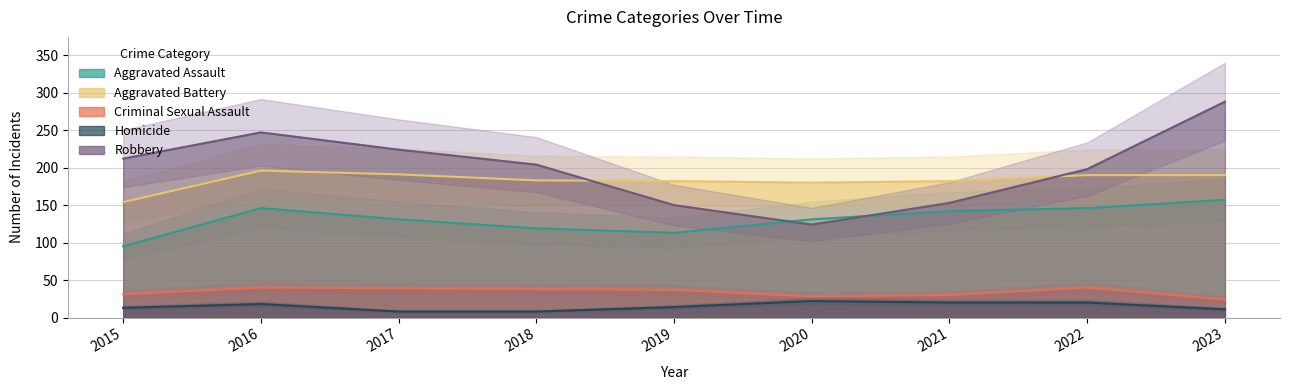

Reading right to left, list all the values displayed in this chart.

Aggravated Assault: 157	146	142	131	113	119	131	146	95
Aggravated Battery: 190	190	182	180	182	183	191	196	154
Criminal Sexual Assault: 24	40	30	28	37	38	39	40	31
Homicide: 11	20	20	22	14	8	8	18	13
Robbery: 288	198	153	124	150	204	224	247	212